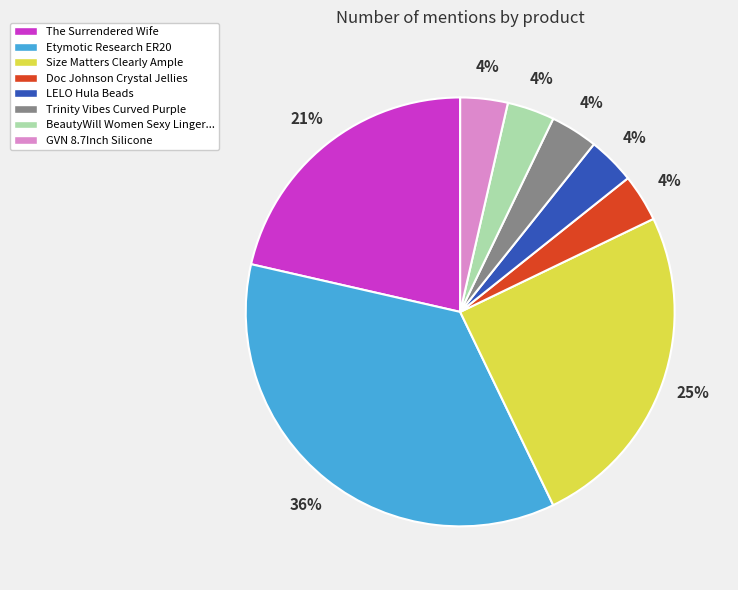

To the nearest percent, what is the average slice percentage?

12%